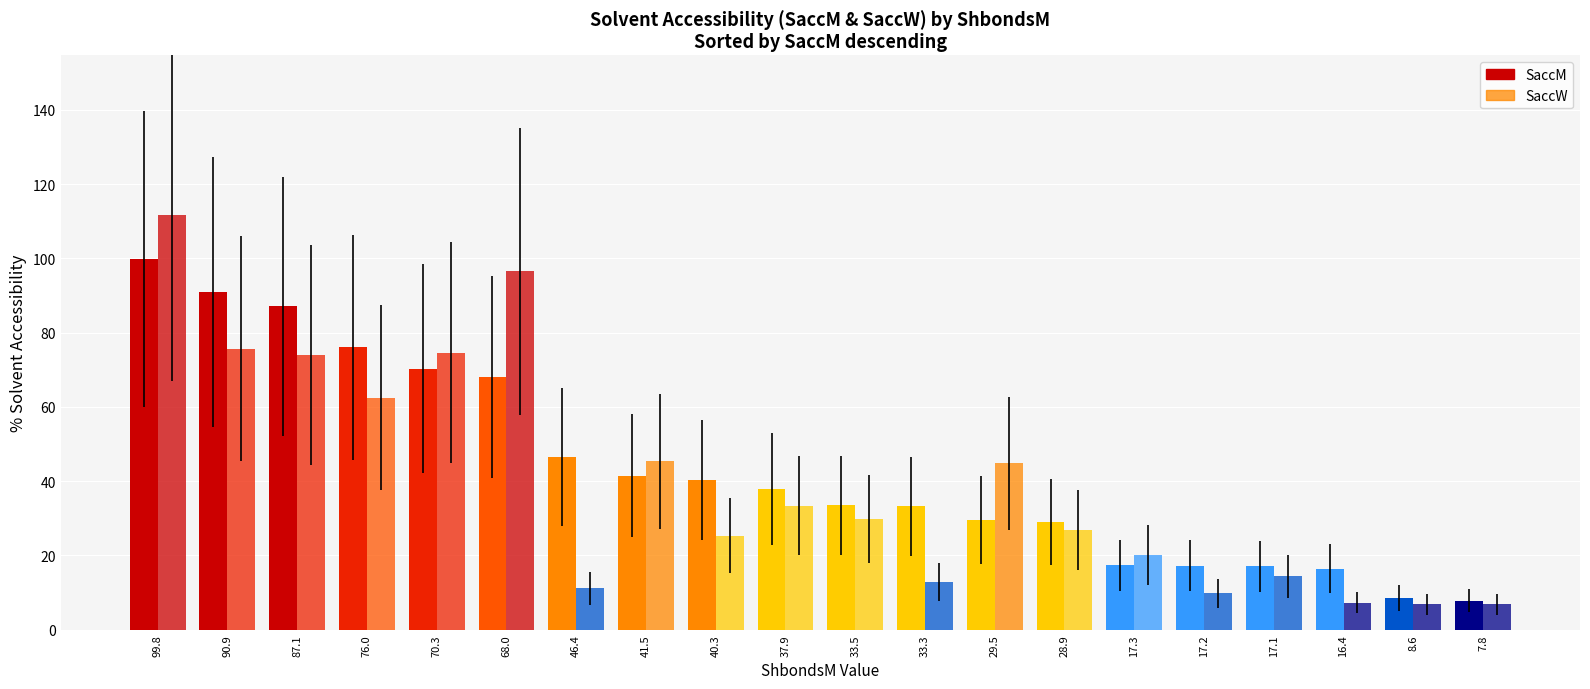

How many groups of bars are there?

20